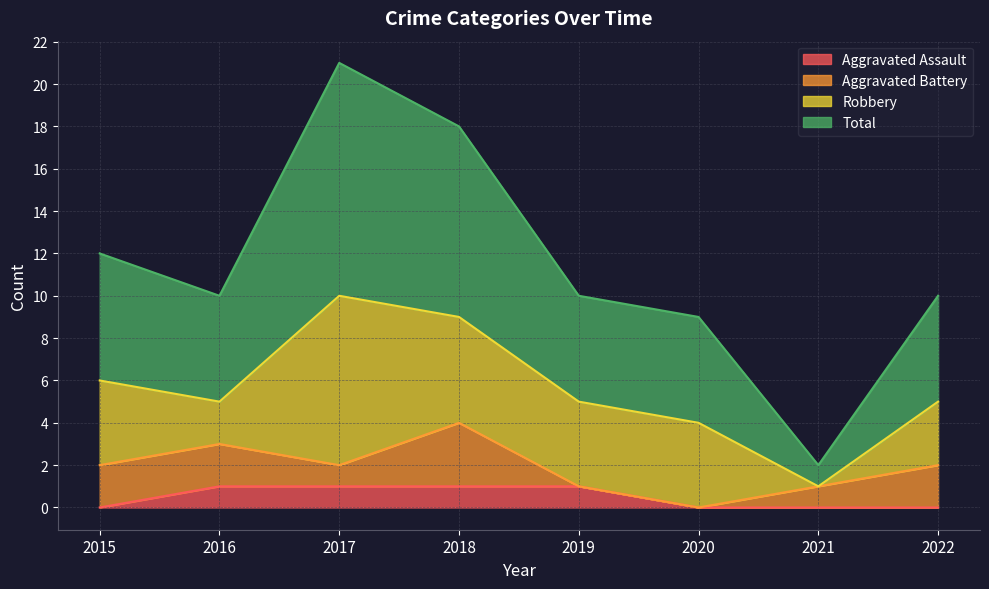

Is it true that Aggravated Assault equals 0 at 2018?

False